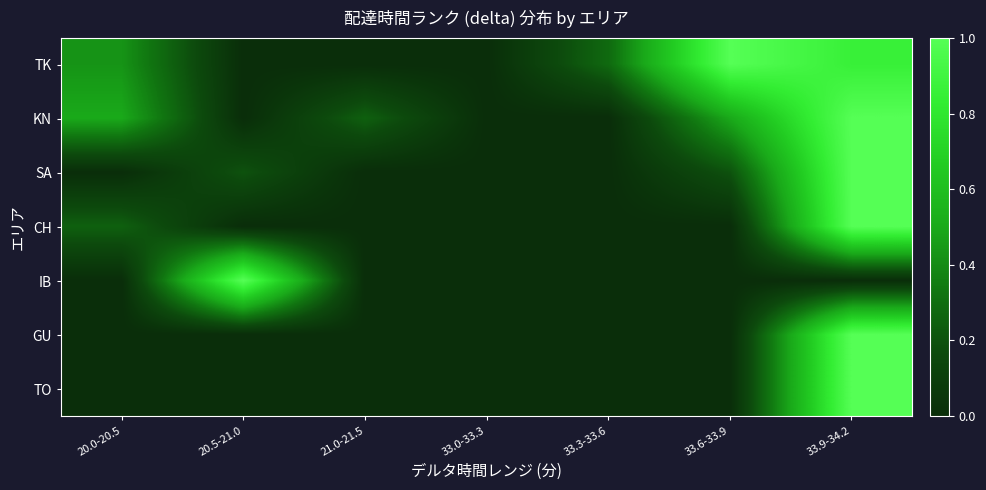

Reading right to left, transcribe all the data shown in this chart.

TK: 33.9-34.2=0.9	33.6-33.9=1.0	33.3-33.6=0.3	33.0-33.3=0.0	21.0-21.5=0.0	20.5-21.0=0.0	20.0-20.5=0.4
KN: 33.9-34.2=1.0	33.6-33.9=0.5	33.3-33.6=0.0	33.0-33.3=0.0	21.0-21.5=0.2	20.5-21.0=0.0	20.0-20.5=0.5
SA: 33.9-34.2=1.0	33.6-33.9=0.2	33.3-33.6=0.0	33.0-33.3=0.0	21.0-21.5=0.0	20.5-21.0=0.2	20.0-20.5=0.0
CH: 33.9-34.2=1.0	33.6-33.9=0.0	33.3-33.6=0.0	33.0-33.3=0.0	21.0-21.5=0.0	20.5-21.0=0.0	20.0-20.5=0.2
IB: 33.9-34.2=0.0	33.6-33.9=0.0	33.3-33.6=0.0	33.0-33.3=0.0	21.0-21.5=0.0	20.5-21.0=1.0	20.0-20.5=0.0
GU: 33.9-34.2=1.0	33.6-33.9=0.0	33.3-33.6=0.0	33.0-33.3=0.0	21.0-21.5=0.0	20.5-21.0=0.0	20.0-20.5=0.0
TO: 33.9-34.2=1.0	33.6-33.9=0.0	33.3-33.6=0.0	33.0-33.3=0.0	21.0-21.5=0.0	20.5-21.0=0.0	20.0-20.5=0.0